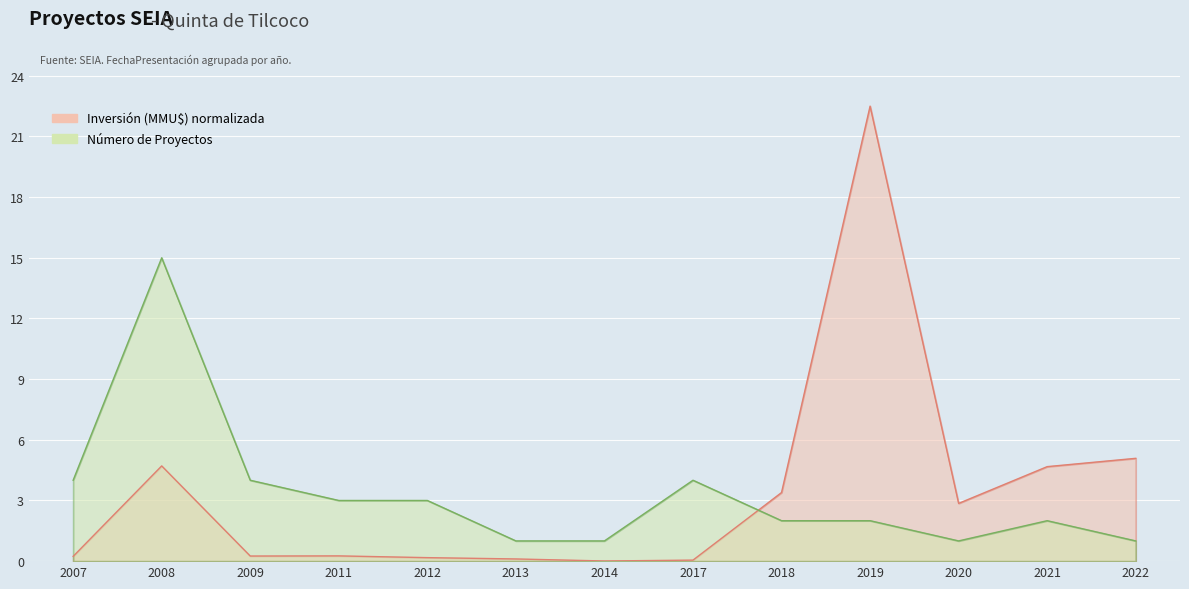

What is the value of the Inversión (MMU$) point at the 6th from the left?

0.1